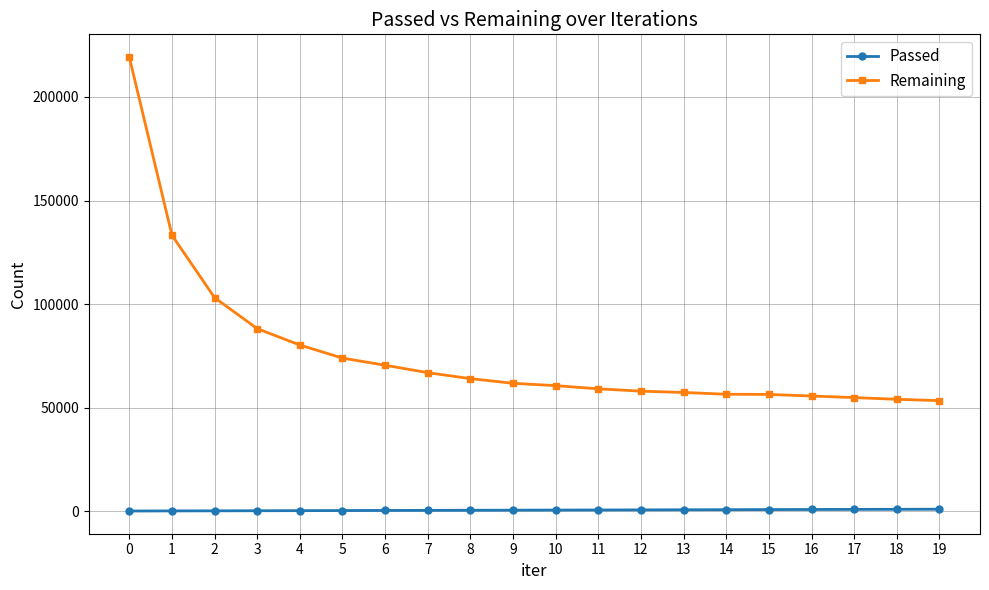

What are all the series names shown in the legend?

Passed, Remaining